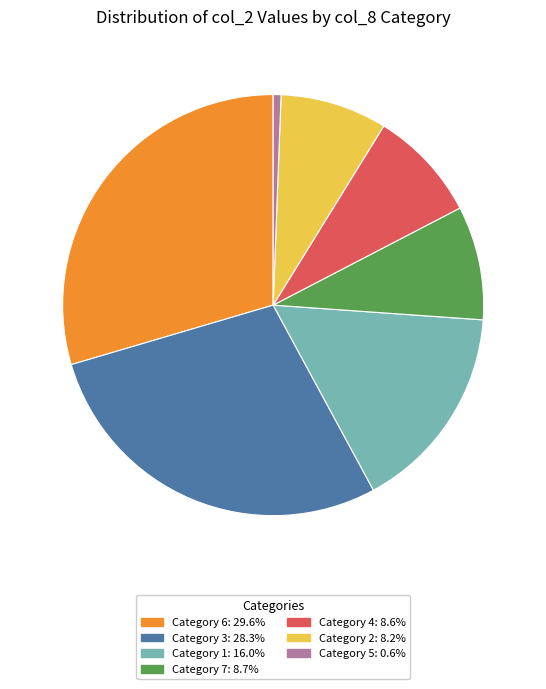

Is there any slice that represents more than half of the pie?

No